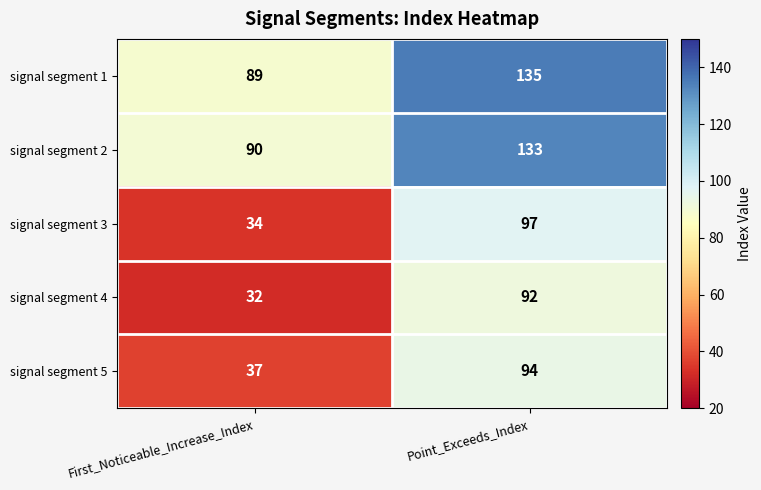

Where is signal segment 3 nearest to the value 65?

First_Noticeable_Increase_Index